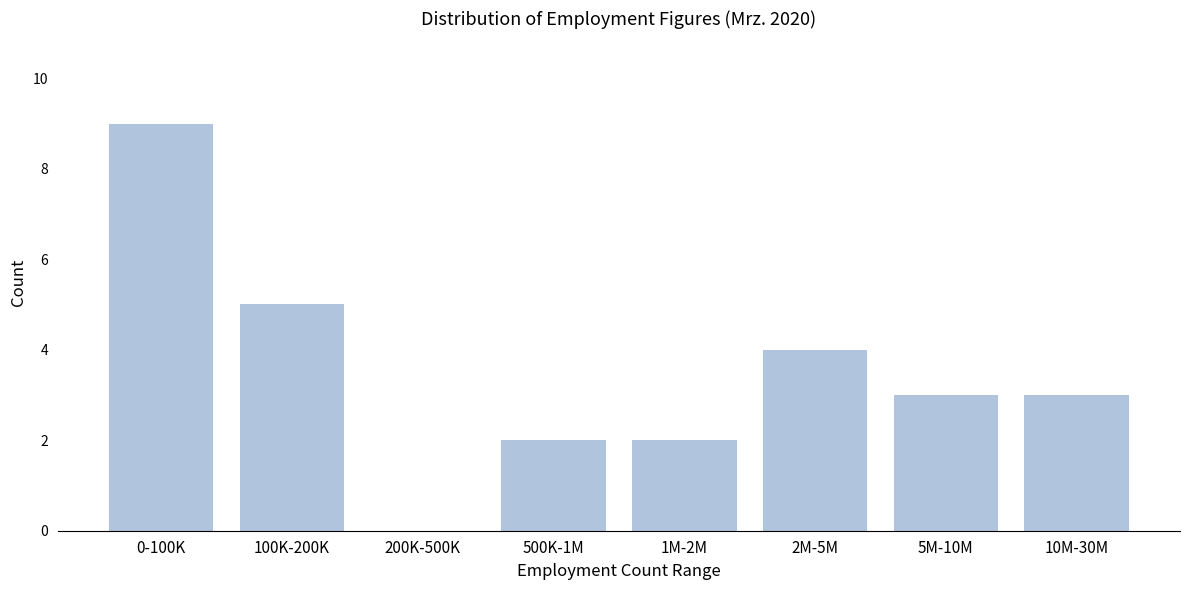

Reading left to right, list all the values displayed in this chart.

0-100K=9	100K-200K=5	200K-500K=0	500K-1M=2	1M-2M=2	2M-5M=4	5M-10M=3	10M-30M=3